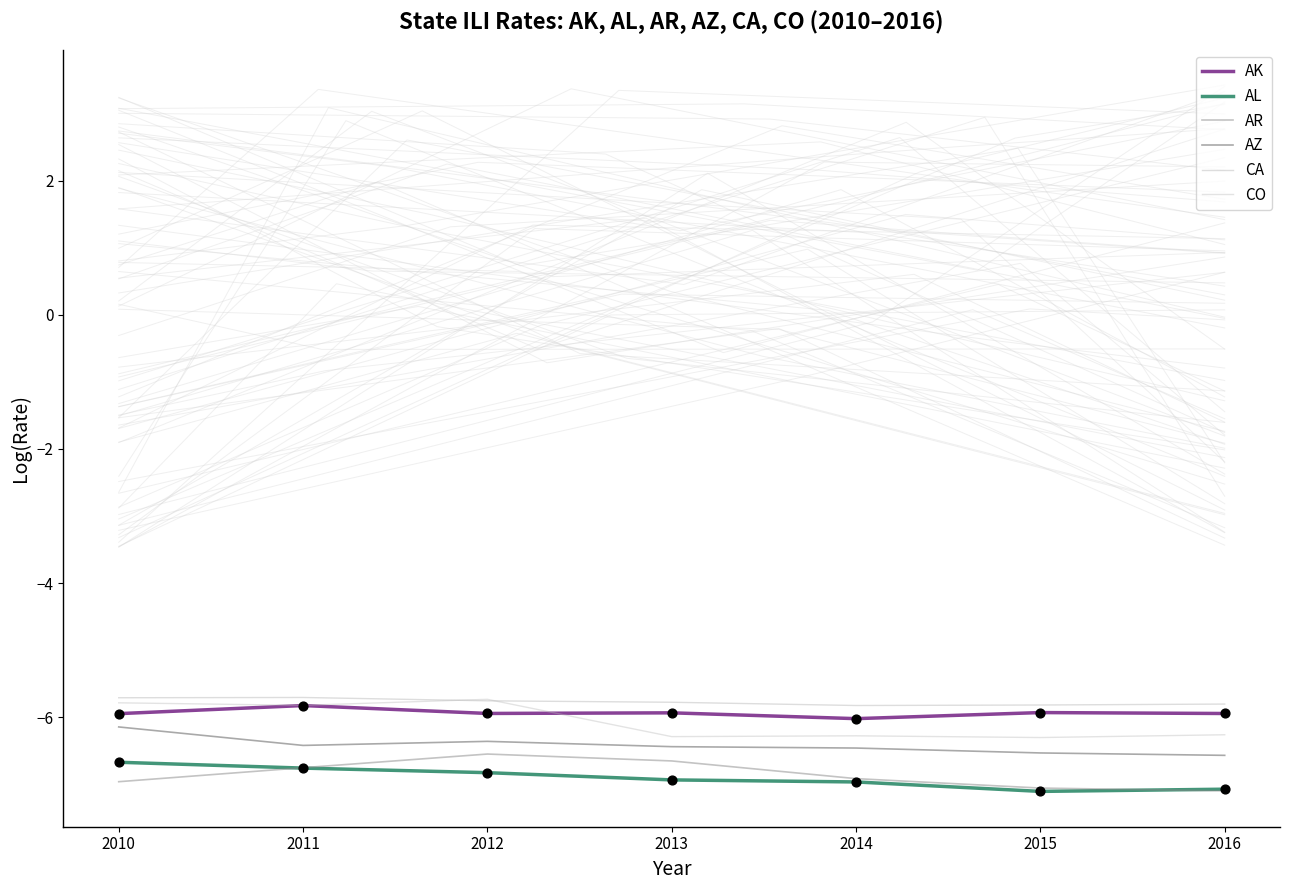

What are all the series names shown in the legend?

AK, AL, AR, AZ, CA, CO